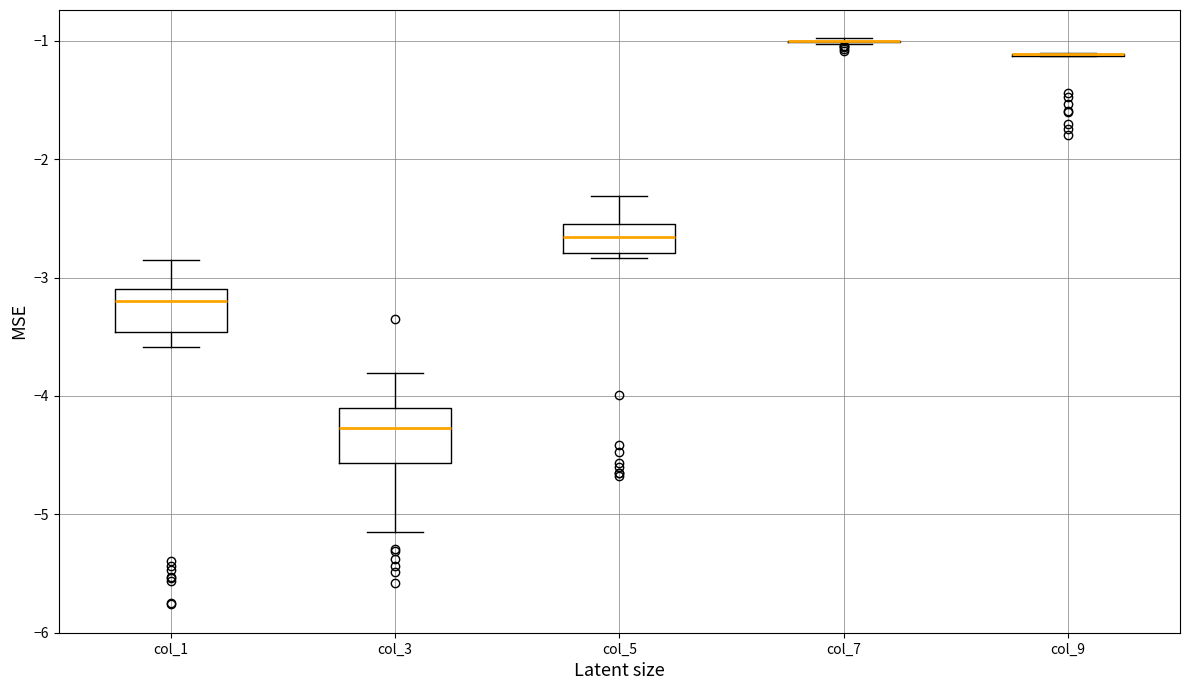

Reading left to right, transcribe this box plot: for each box, give where its median line is, the range the box spans, and where its two whiskers end, as read against the y-axis. The values are not printed on the chart, so give them approximately, as read against the axis.

col_1: median -3.2, box -3.5 to -3.1, whiskers -3.6 to -2.8
col_3: median -4.3, box -4.6 to -4.1, whiskers -5.2 to -3.8
col_5: median -2.7, box -2.8 to -2.5, whiskers -2.8 (just below the box's lower edge) to -2.3
col_7: box collapsed to a line at -1.0, whiskers -1.0 to -1.0
col_9: box collapsed to a line at -1.1, whiskers -1.1 to -1.1